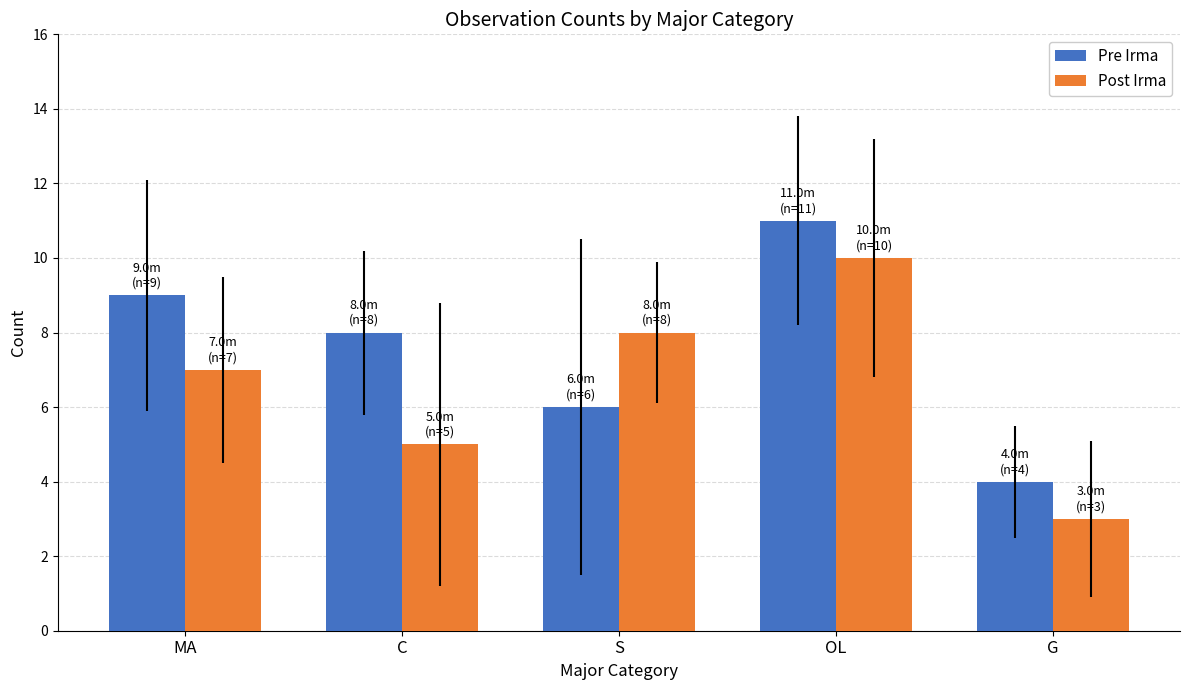

Is the value of Post Irma at G greater than the value of Pre Irma at MA?

No